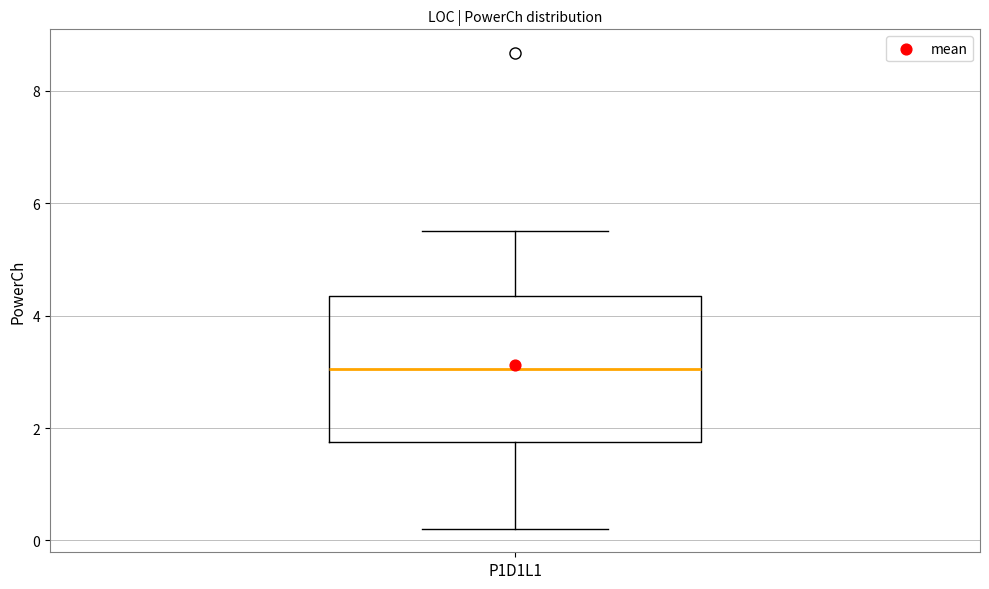

Transcribe this box plot: give where the median line is, the range the box spans, and where the two whiskers end, as read against the y-axis. The values are not printed on the chart, so give them approximately, as read against the axis.

median 3.0, box 1.8 to 4.4, whiskers 0.2 to 5.6